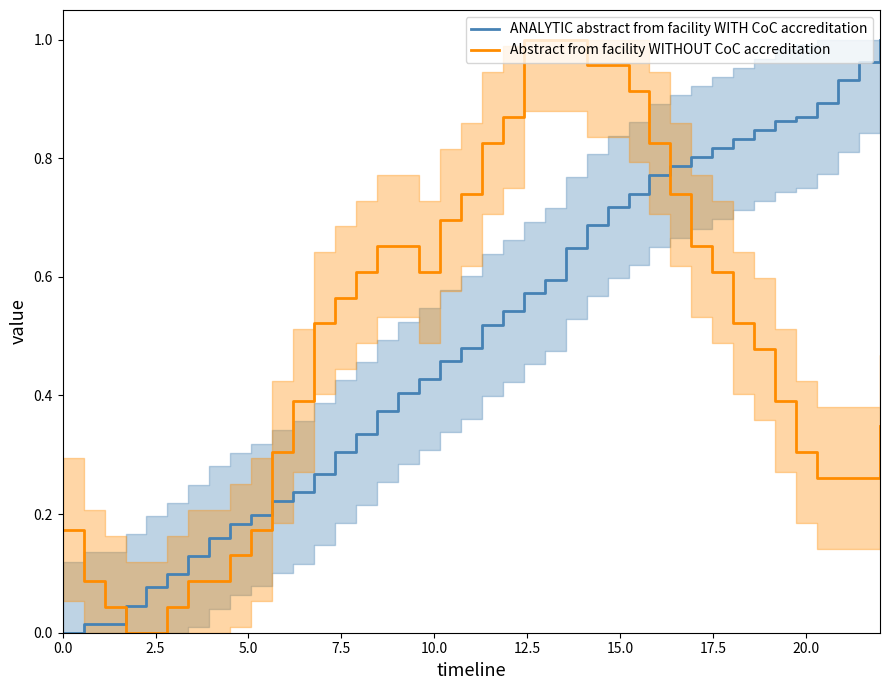

True or false: Abstract from facility WITHOUT CoC accreditation has more than 1 points higher than both neighbors.

False